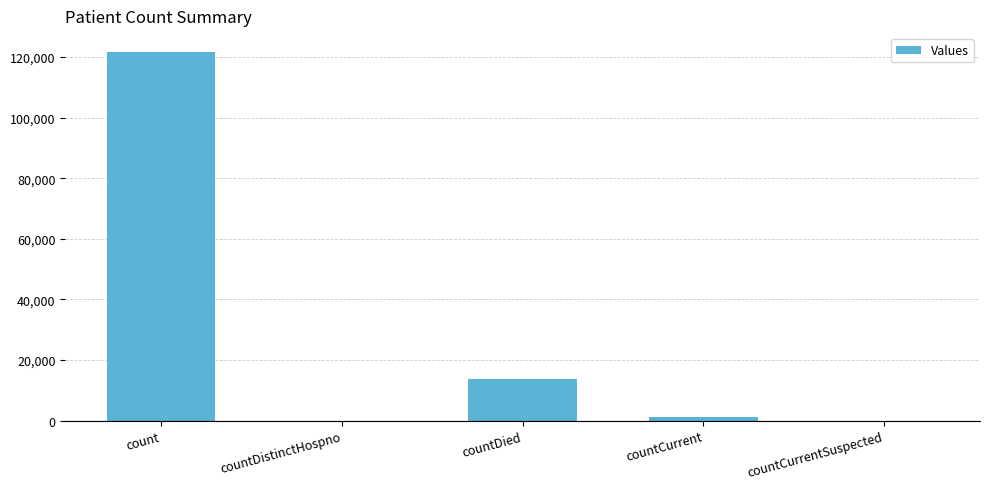

Which category has the highest value across all series?

count